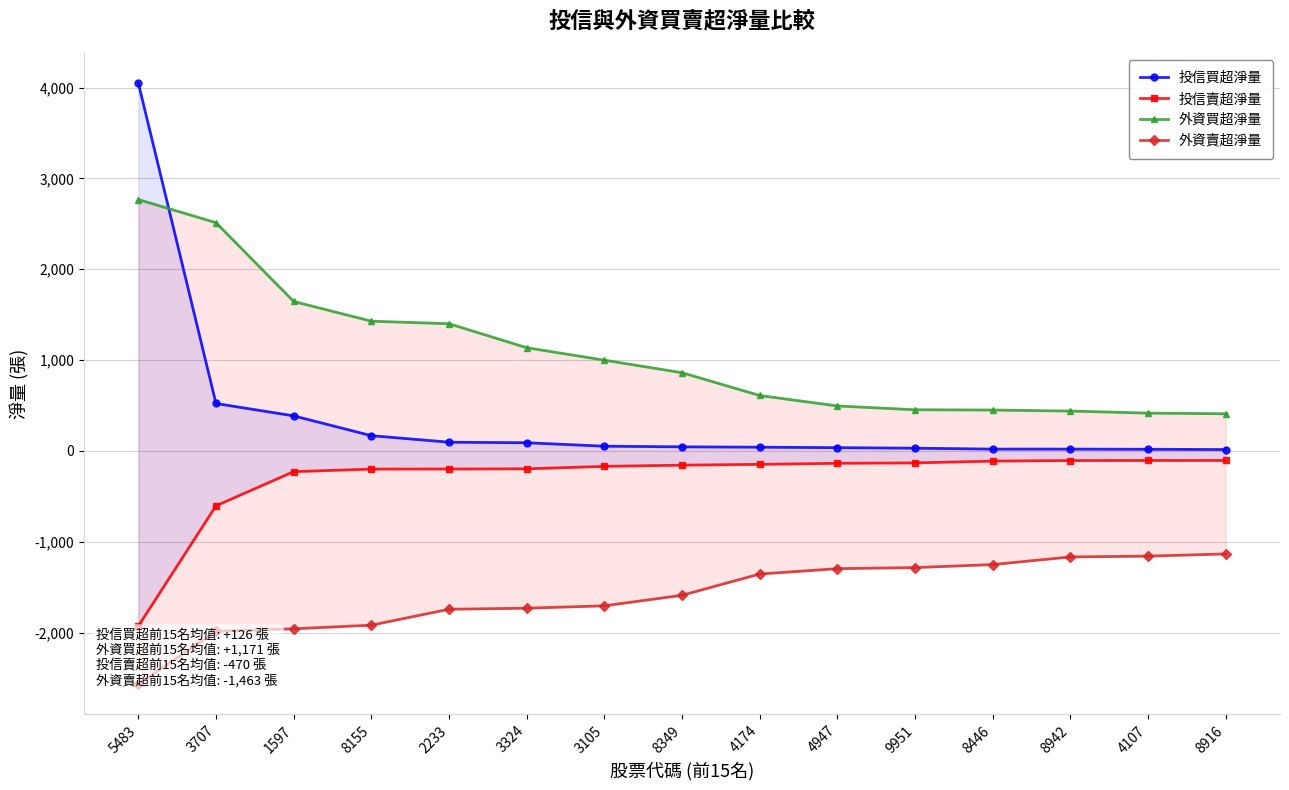

Reading left to right, transcribe all the data shown in this chart.

投信買超淨量: 5483=4049	3707=522	1597=386	8155=168	2233=96	3324=90	3105=52	8349=45	4174=41	4947=36	9951=30	8446=20	8942=20	4107=18	8916=15
投信賣超淨量: 5483=-1928	3707=-604	1597=-228	8155=-200	2233=-199	3324=-197	3105=-170	8349=-157	4174=-148	4947=-136	9951=-132	8446=-112	8942=-106	4107=-105	8916=-105
外資買超淨量: 5483=2767	3707=2512	1597=1645	8155=1428	2233=1400	3324=1136	3105=999	8349=861	4174=610	4947=495	9951=453	8446=450	8942=439	4107=416	8916=409
外資賣超淨量: 5483=-2568	3707=-1986	1597=-1958	8155=-1918	2233=-1743	3324=-1731	3105=-1705	8349=-1589	4174=-1355	4947=-1296	9951=-1284	8446=-1251	8942=-1167	4107=-1158	8916=-1134